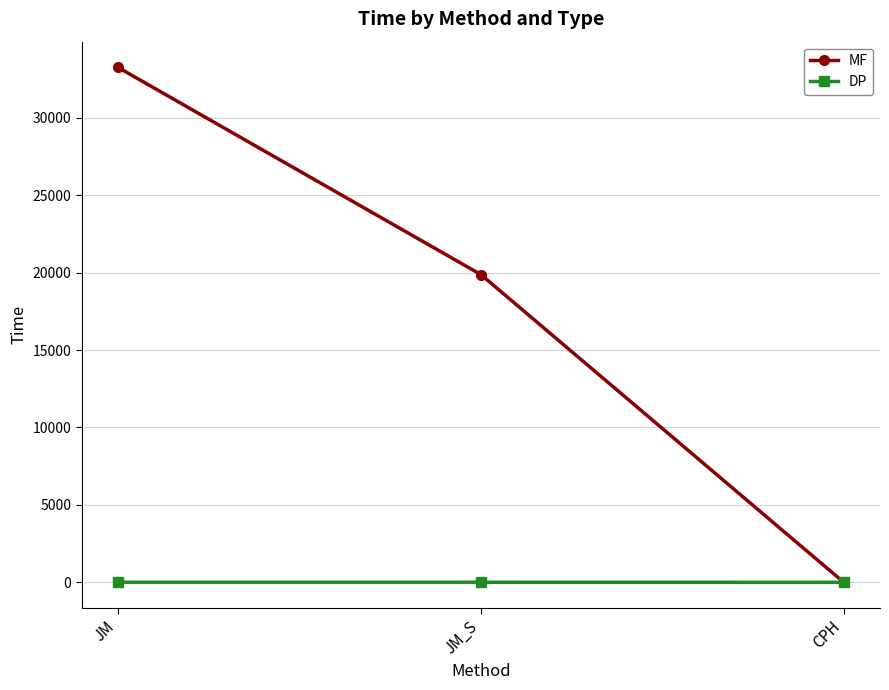

What is the label of the 1st point from the right?

CPH